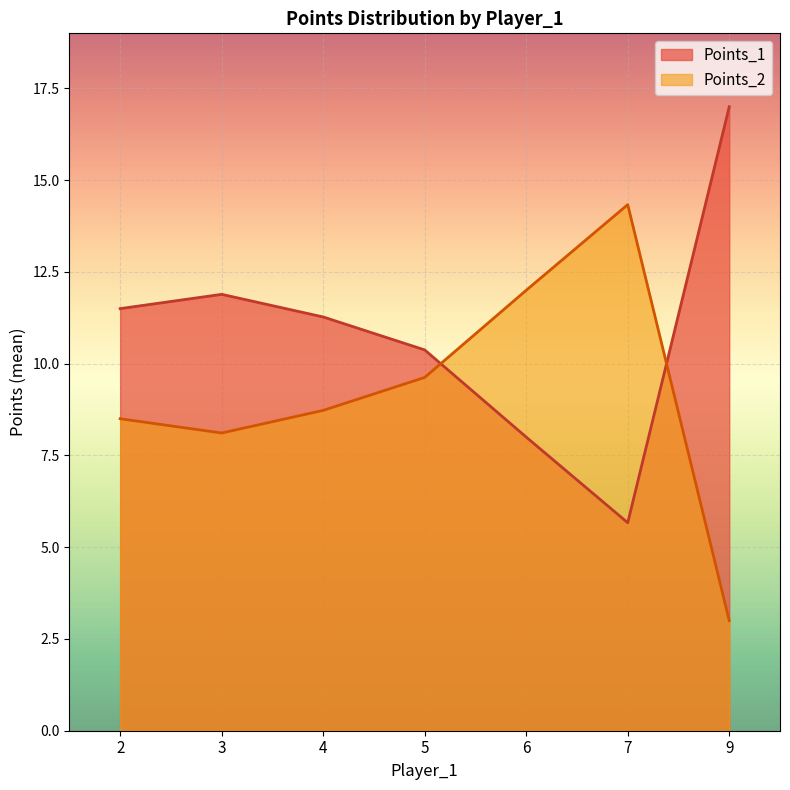

True or false: Points_1 has a value of 6.8 at 4.

False